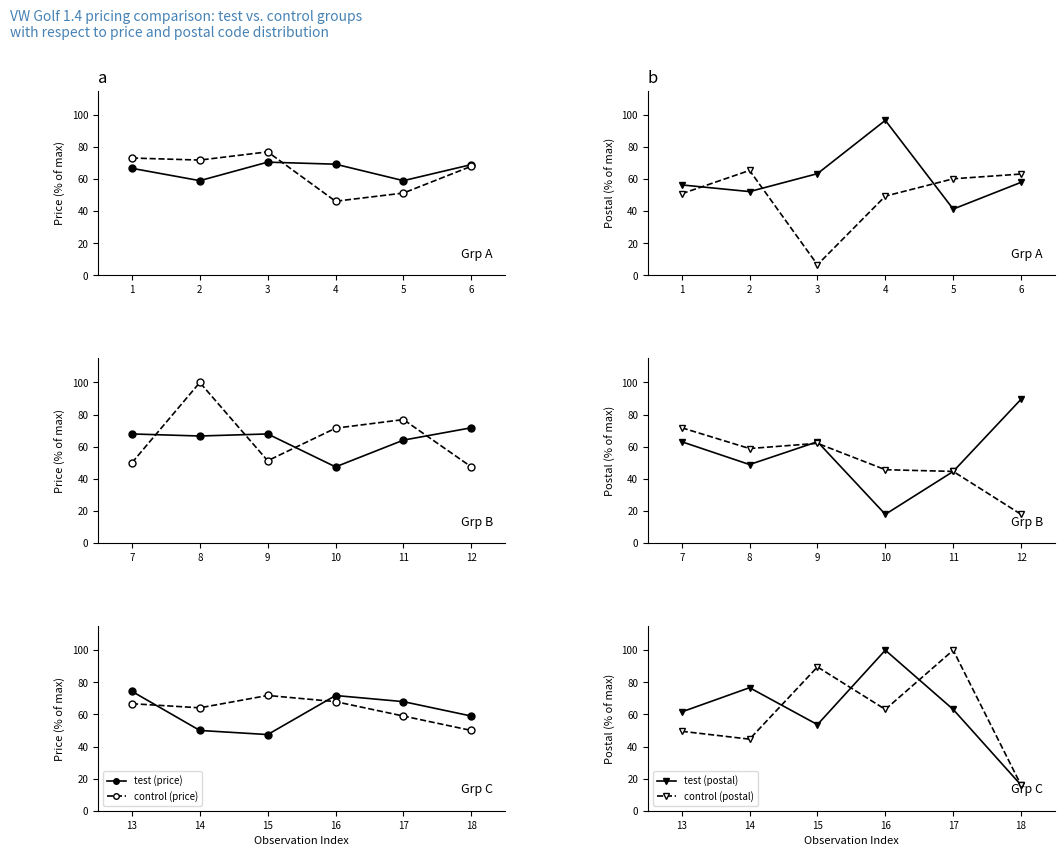

Reading right to left, list all the values displayed in this chart.

test (price): 59.0	67.9	71.8	47.4	50.0	74.4
control (price): 50.0	59.0	67.9	71.8	64.1	66.7
test (postal): 16.0	63.1	100.0	53.6	76.6	61.6
control (postal): 16.0	100.0	63.1	89.6	44.6	49.5